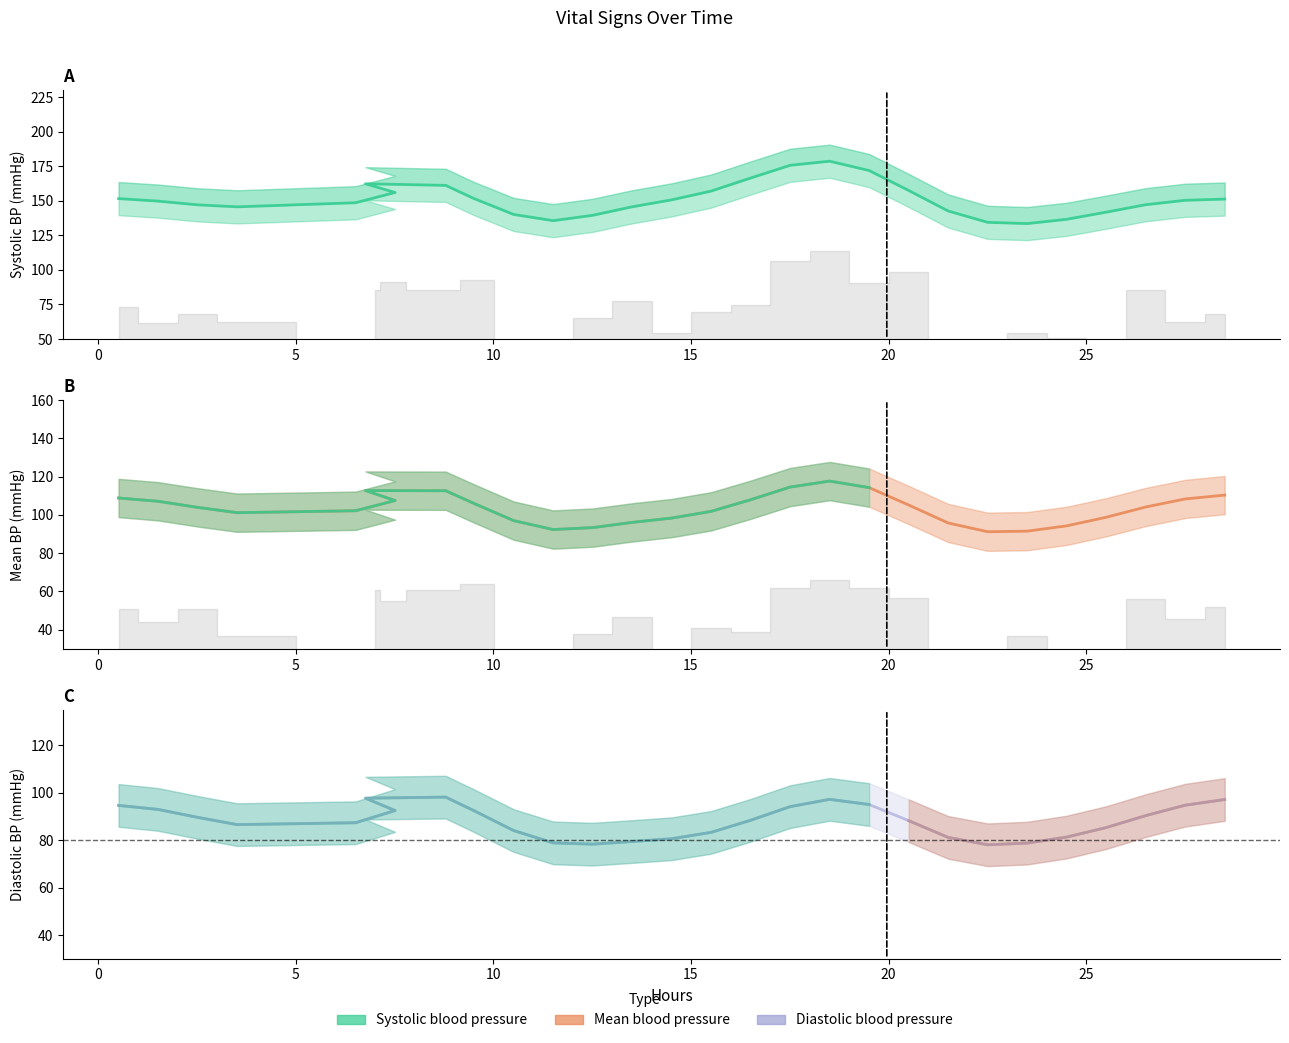

What are all the series names shown in the legend?

Systolic blood pressure, Mean blood pressure, Diastolic blood pressure